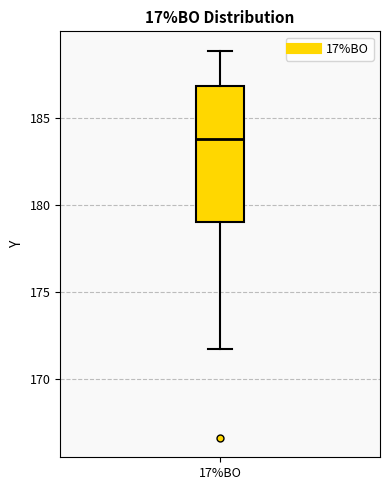

Transcribe this box plot: give where the median line is, the range the box spans, and where the two whiskers end, as read against the y-axis. The values are not printed on the chart, so give them approximately, as read against the axis.

median 184.0, box 179.0 to 187.0, whiskers 171.5 to 189.0